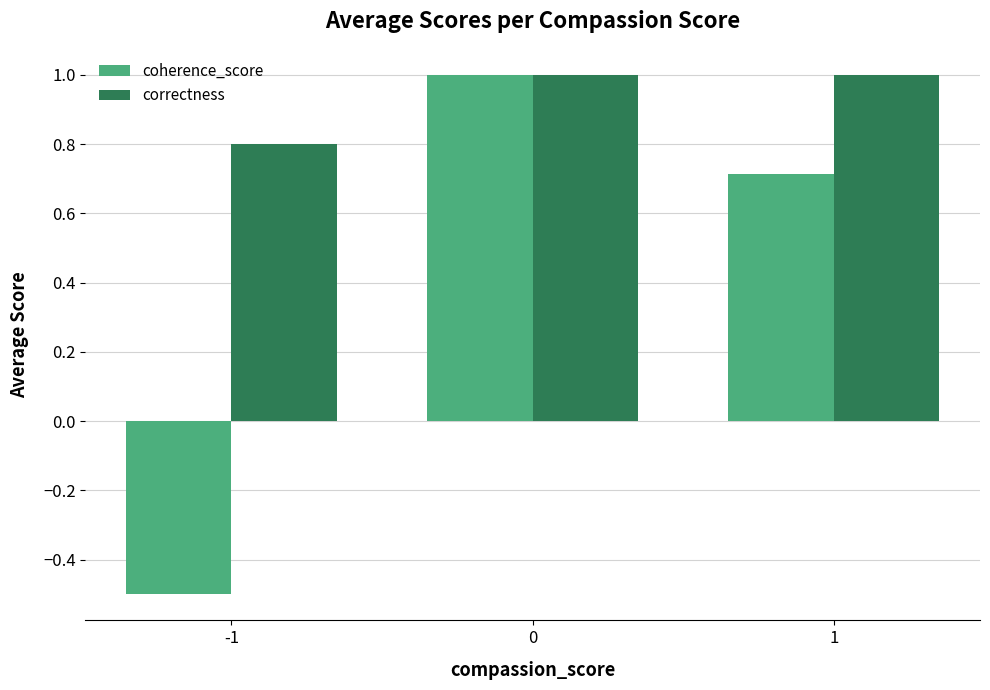

What is the sum of the coherence_score values at 1 and -1?

0.2